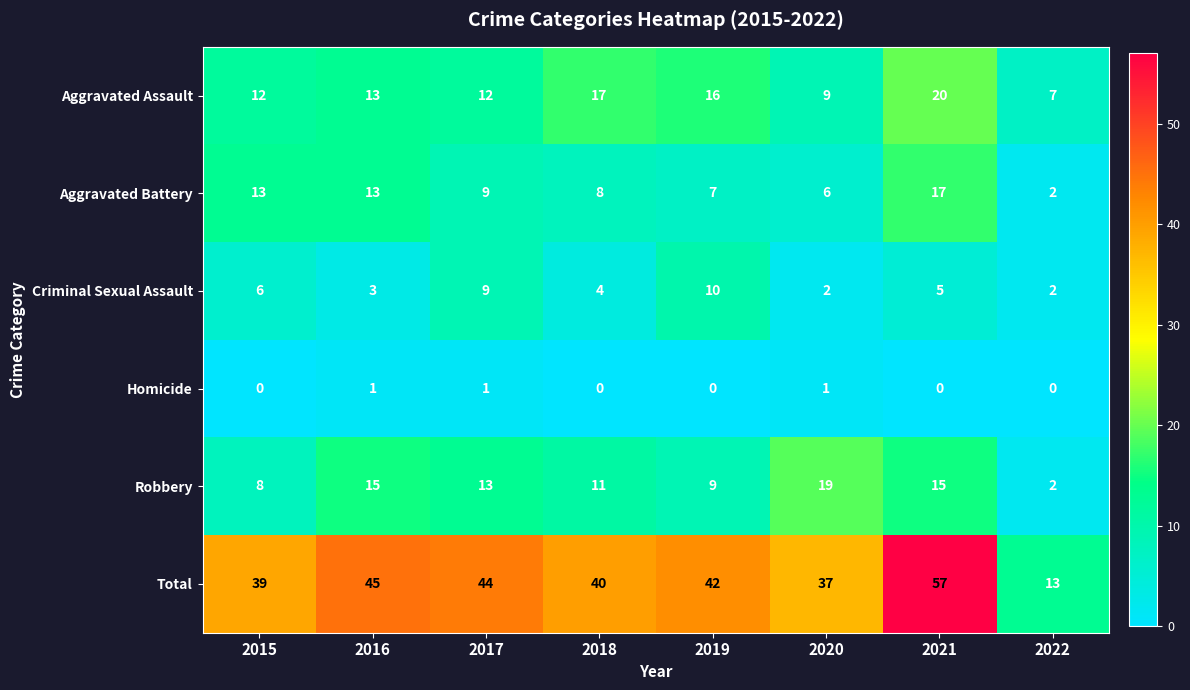

List the series in order of their peak value, highest first.

Total, Aggravated Assault, Robbery, Aggravated Battery, Criminal Sexual Assault, Homicide